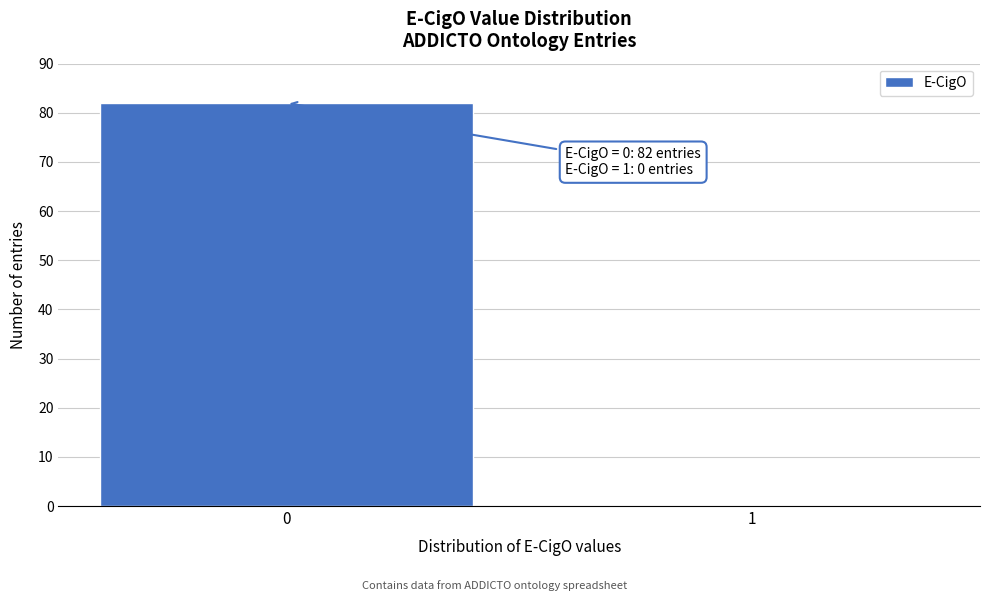

Reading left to right, transcribe all the data shown in this chart.

0=82	1=0